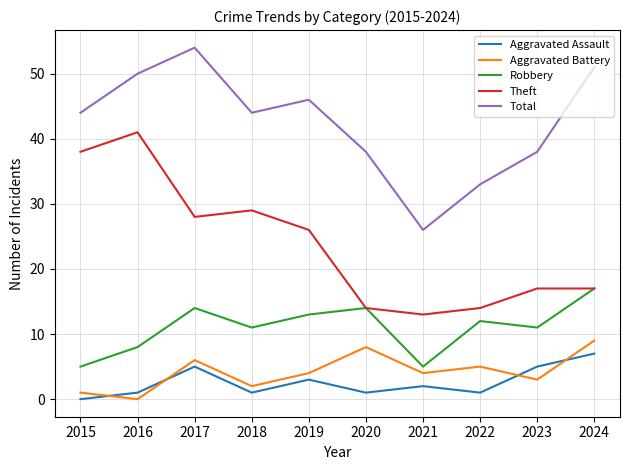

What is the difference between the highest and lowest values at 2018?

43